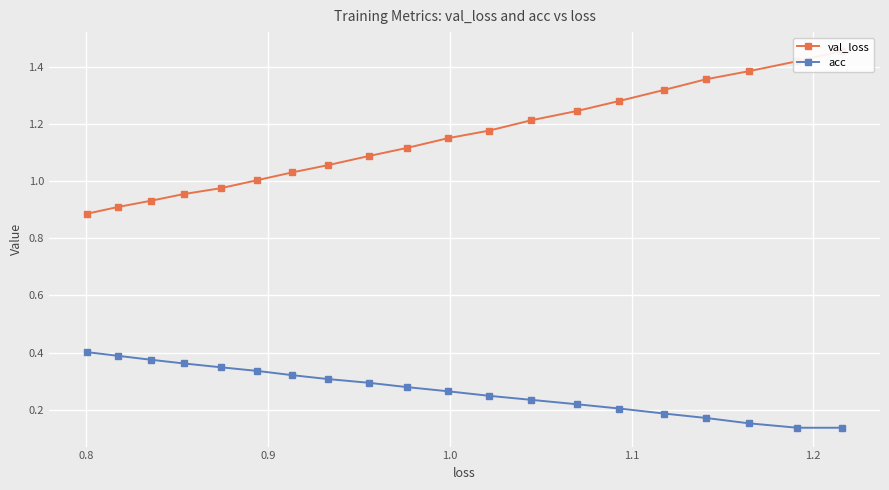

Is it true that acc equals 0.1 at 11?

False